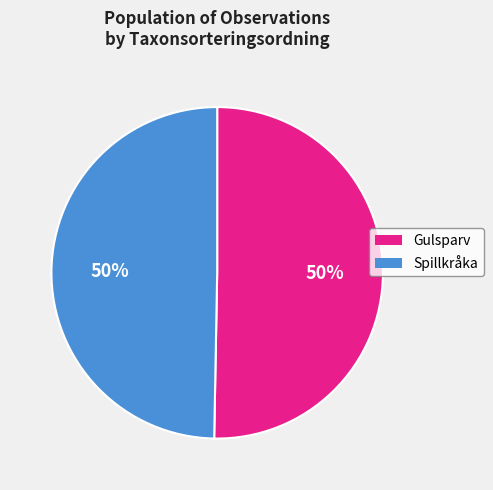

To the nearest percent, what is the average slice percentage?

50%